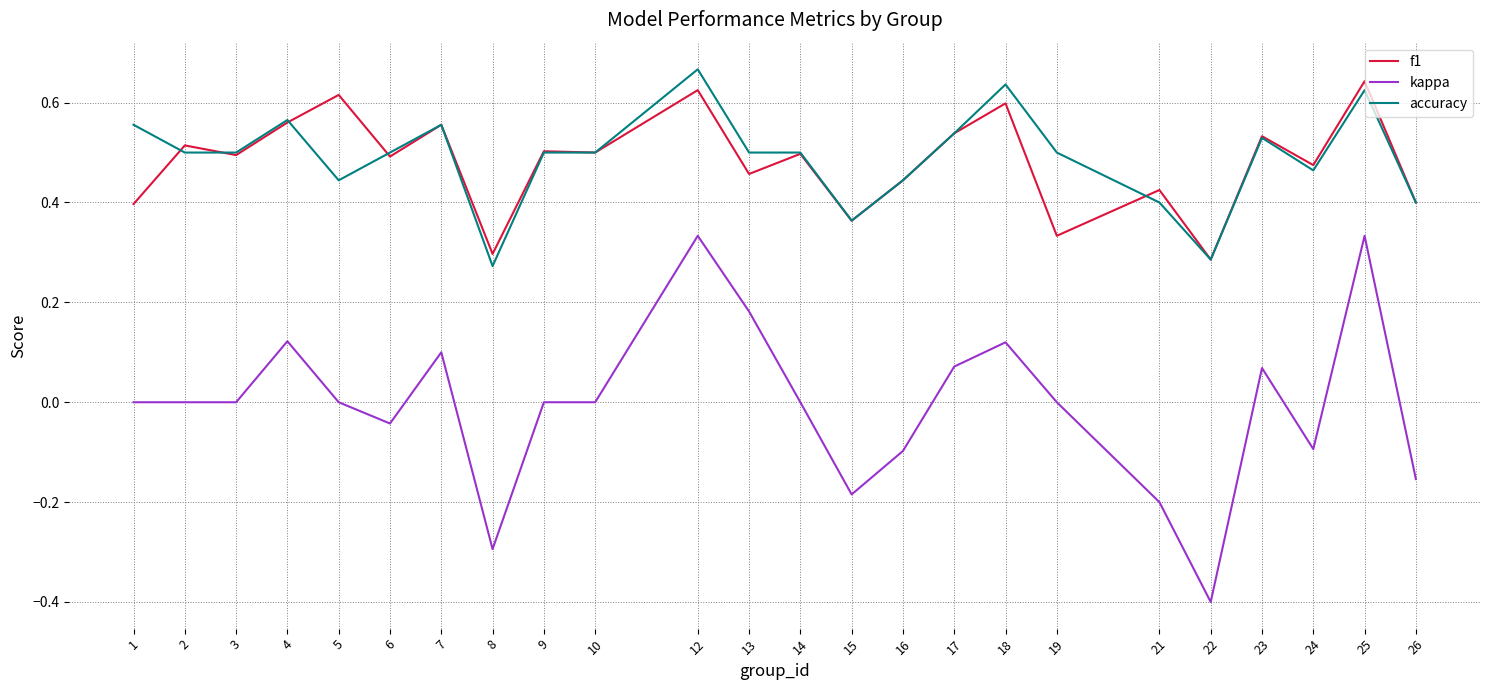

The accuracy series shows 0.3 at 22. True or false?

True